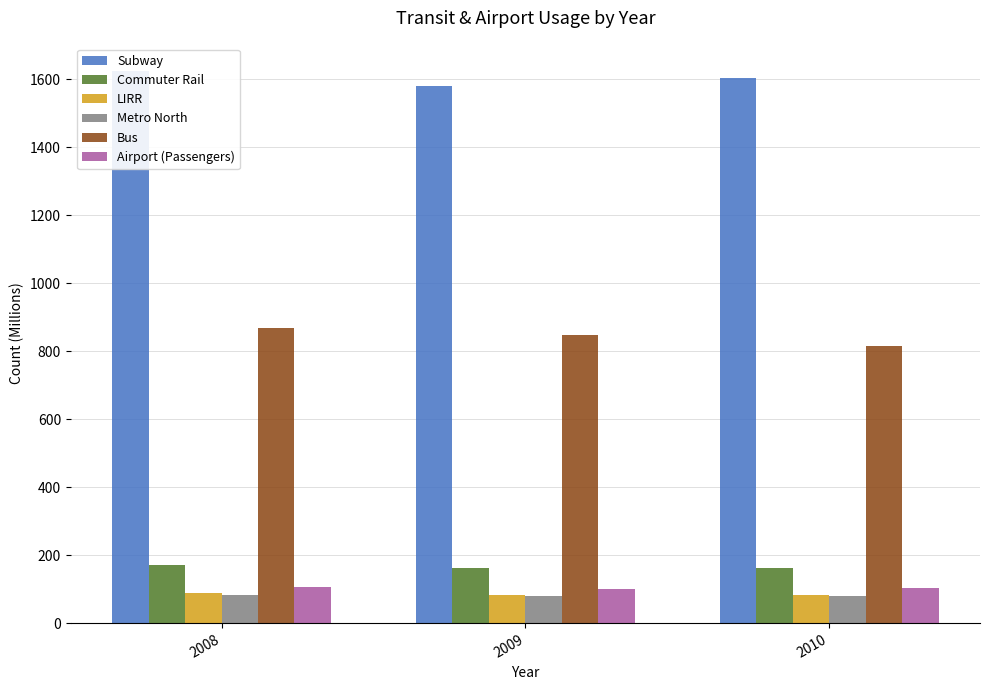

What is the difference between the maximum and minimum values in the Subway series?

44.0